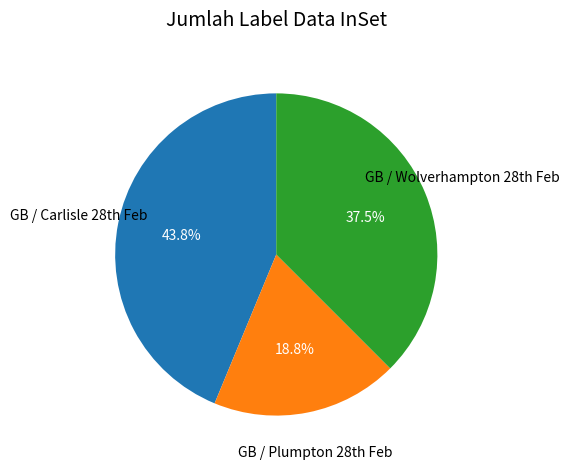

Is there any slice that represents more than half of the pie?

No